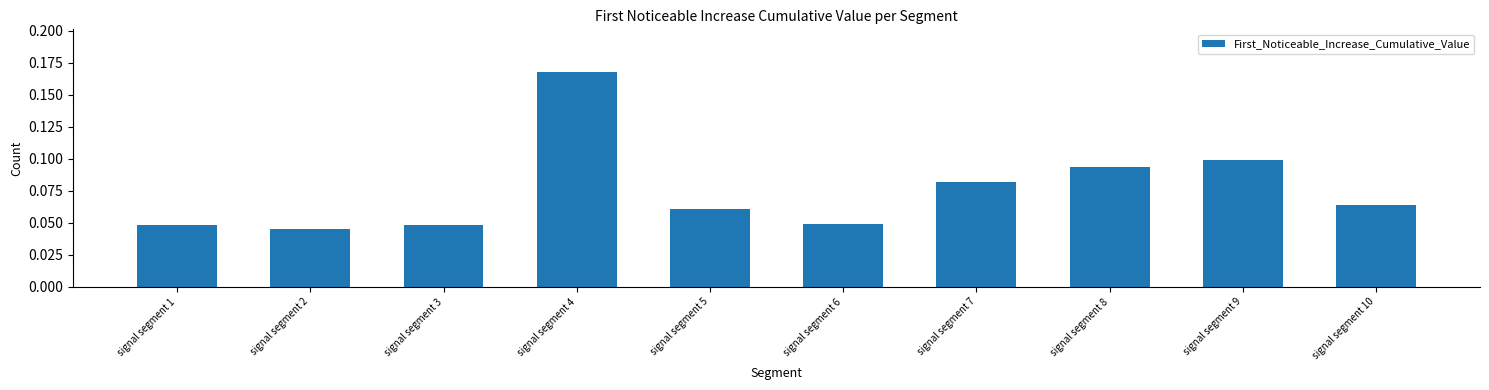

What is the sum of all values?

0.8